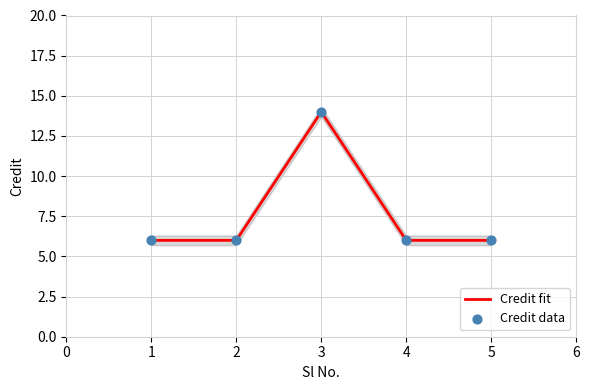

What is the ratio of the value at 3 to the value at 4?

2.3